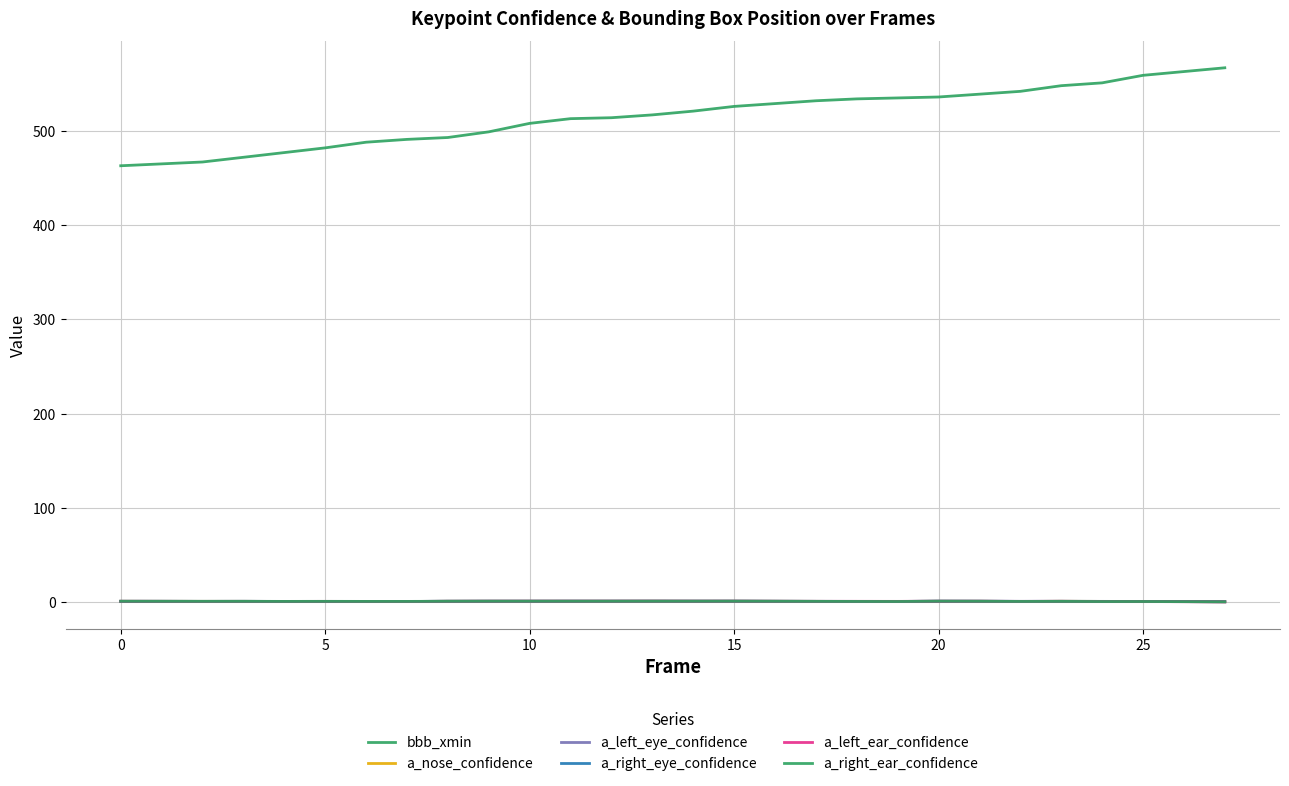

Reading left to right, extract all data points from this chart.

bbb_xmin: 463.0	465.0	467.0	472.0	477.0	482.0	488.0	491.0	493.0	499.0	508.0	513.0	514.0	517.0	521.0	526.0	529.0	532.0	534.0	535.0	536.0	539.0	542.0	548.0	551.0	559.0	567.0
a_nose_confidence: 0.6	0.6	0.6	0.6	0.5	0.5	0.5	0.4	0.7	0.7	0.7	0.7	0.7	0.8	0.7	0.7	0.7	0.6	0.5	0.5	0.7	0.7	0.5	0.7	0.5	0.5	0.2
a_left_eye_confidence: 0.6	0.6	0.5	0.6	0.5	0.5	0.5	0.5	0.7	0.7	0.8	0.8	0.8	0.8	0.8	0.8	0.7	0.6	0.5	0.5	0.7	0.7	0.5	0.6	0.6	0.5	0.2
a_right_eye_confidence: 0.6	0.6	0.6	0.6	0.5	0.5	0.5	0.5	0.7	0.7	0.7	0.8	0.8	0.8	0.8	0.8	0.7	0.6	0.6	0.5	0.8	0.7	0.6	0.7	0.5	0.5	0.2
a_left_ear_confidence: 0.7	0.6	0.6	0.6	0.5	0.6	0.5	0.5	0.7	0.7	0.8	0.7	0.8	0.8	0.8	0.8	0.7	0.6	0.6	0.6	0.7	0.7	0.6	0.6	0.4	0.4	0.1
a_right_ear_confidence: 0.7	0.6	0.6	0.6	0.5	0.6	0.5	0.5	0.7	0.7	0.7	0.7	0.7	0.7	0.7	0.8	0.7	0.6	0.5	0.4	0.8	0.7	0.5	0.6	0.4	0.4	0.1